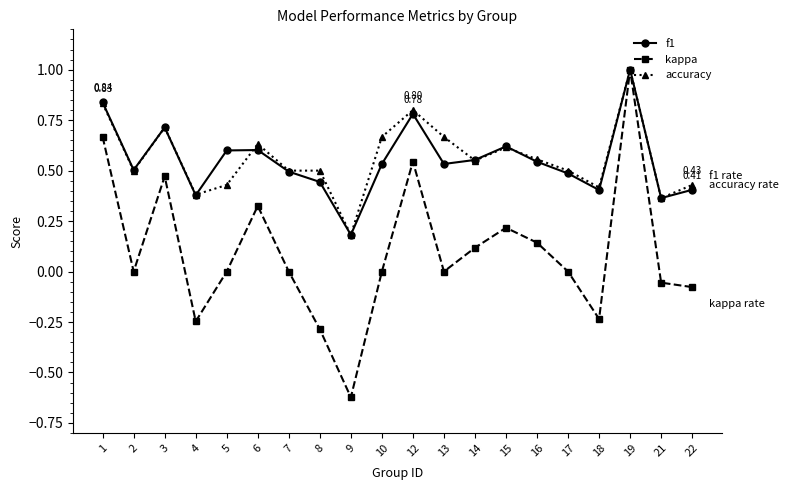

Rank the series at 13 from highest to lowest value.

accuracy, f1, kappa